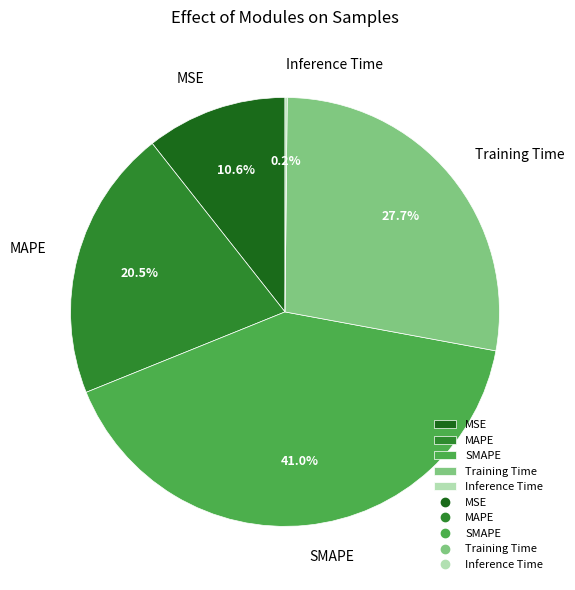

Between MSE and Training Time, which is larger?

Training Time